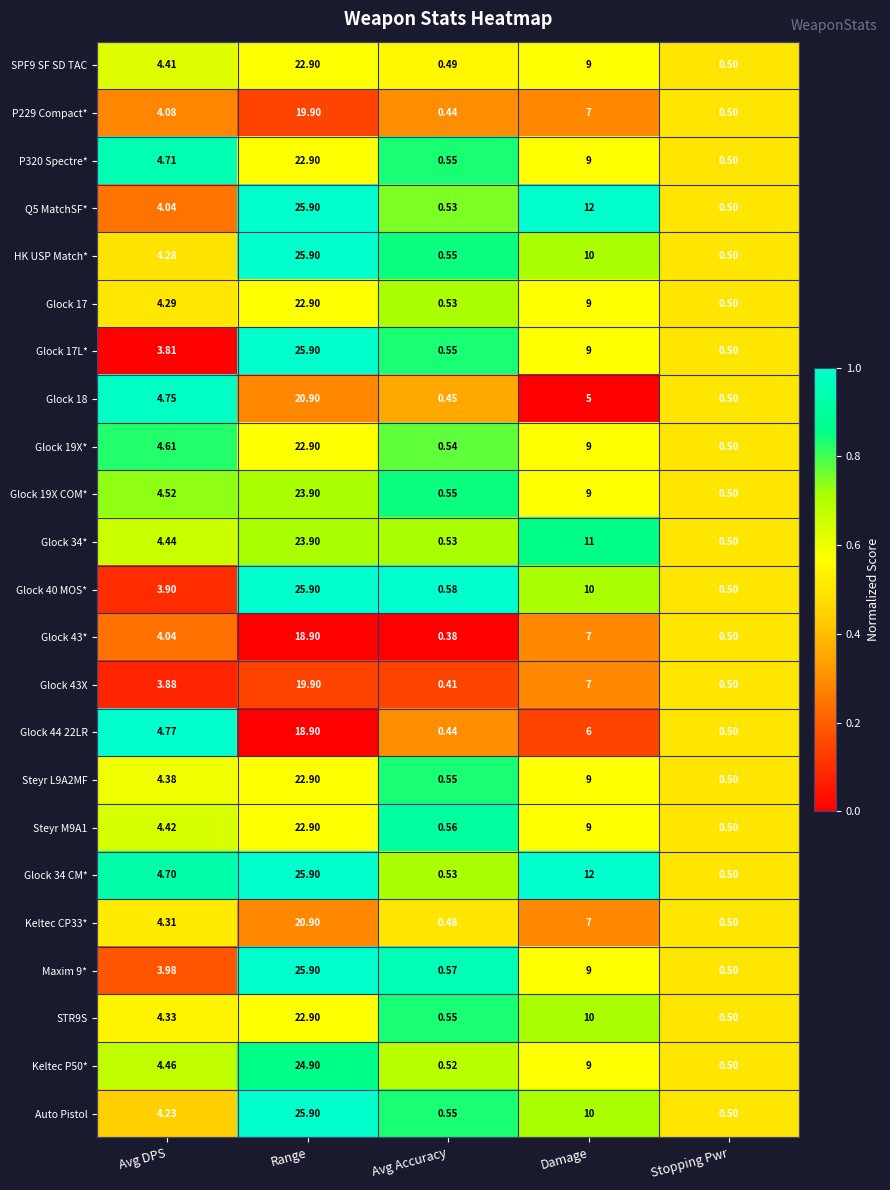

Which label corresponds to the largest value in the chart?

Range